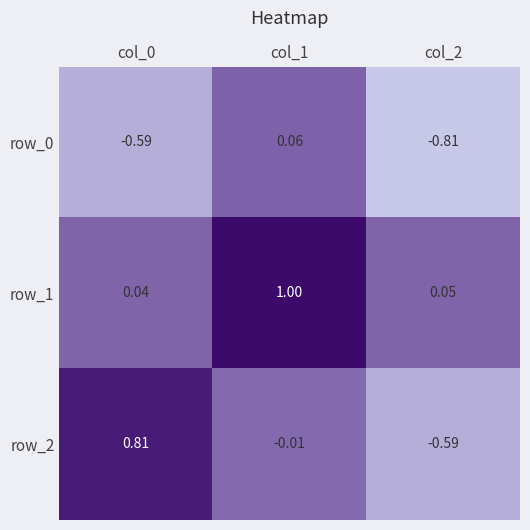

Is the value of row_1 at col_0 greater than the value of row_2 at col_0?

No